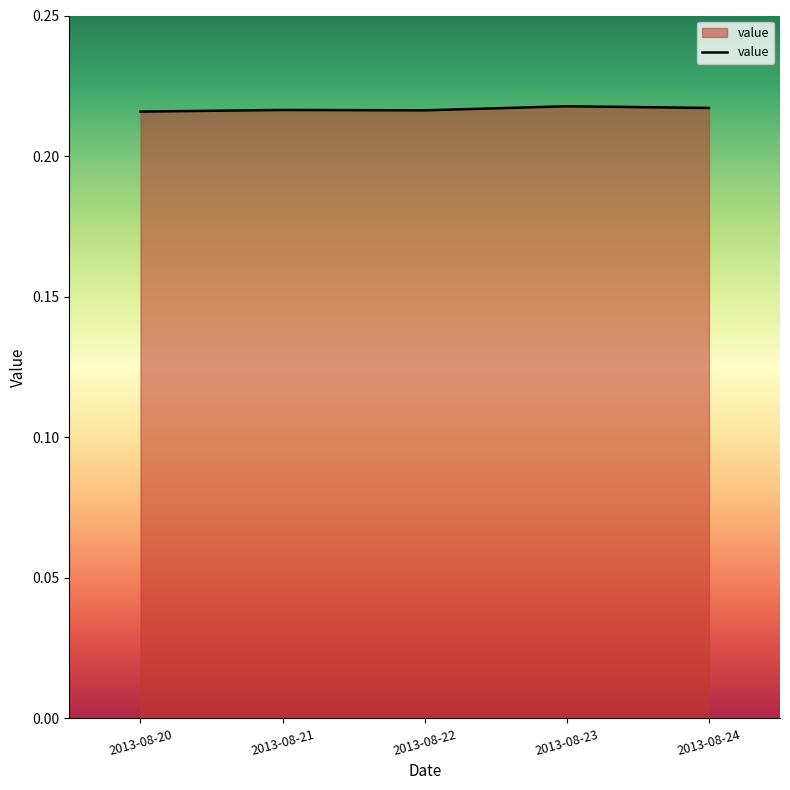

What is the sum of all values?

1.1